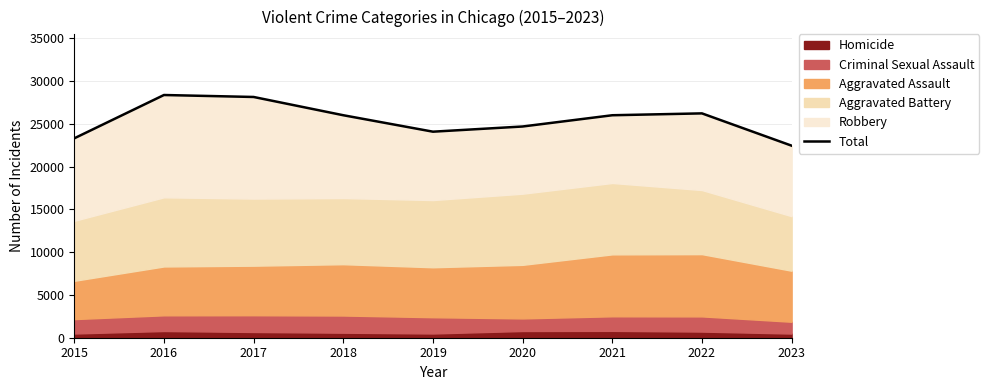

List the labels in order of value, largest first.

2016, 2017, 2022, 2018, 2021, 2020, 2019, 2015, 2023